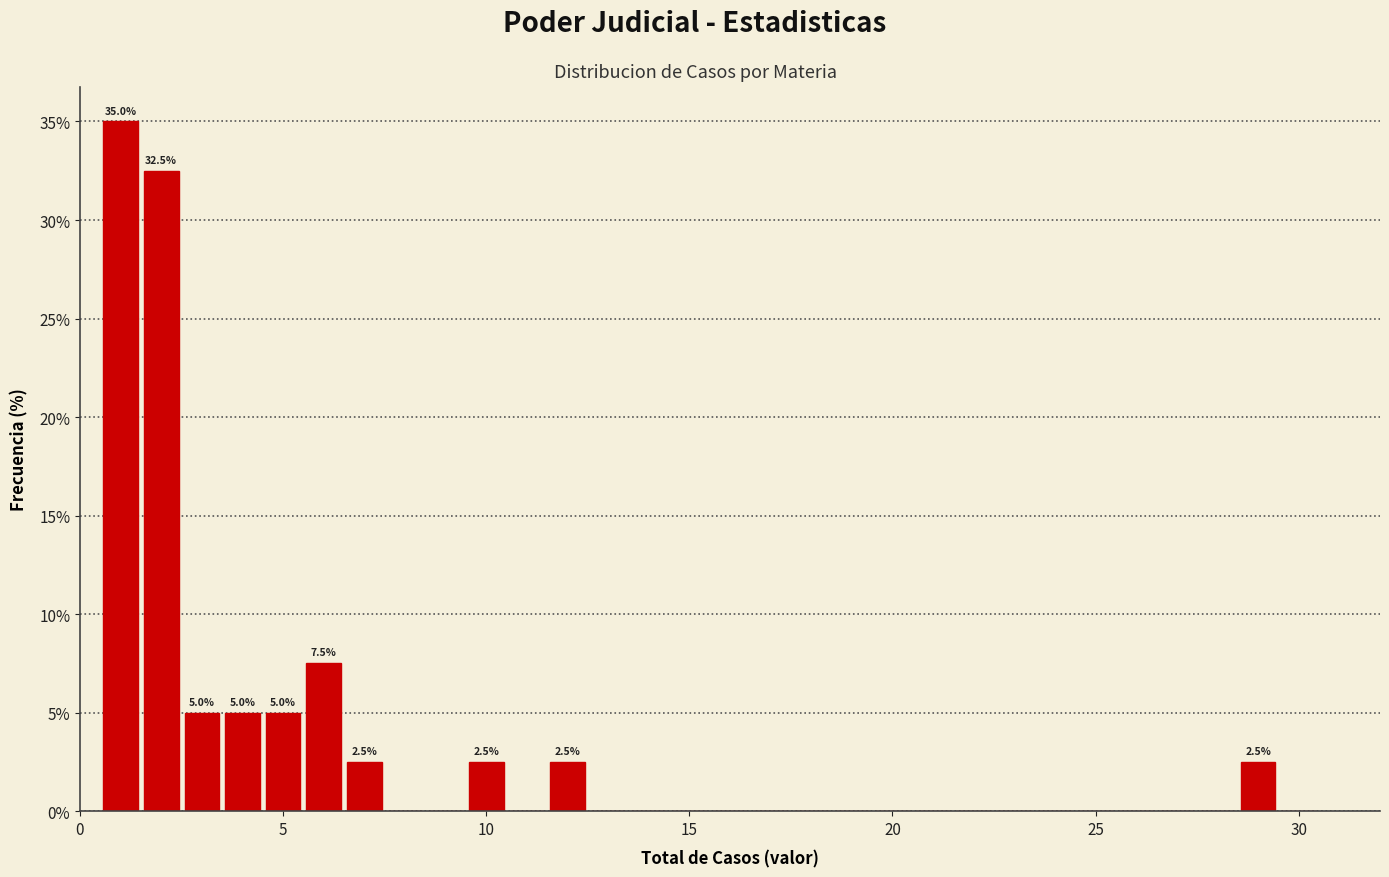

Read against the x-axis, roughly where is the centre of the tallest bar?

1.0